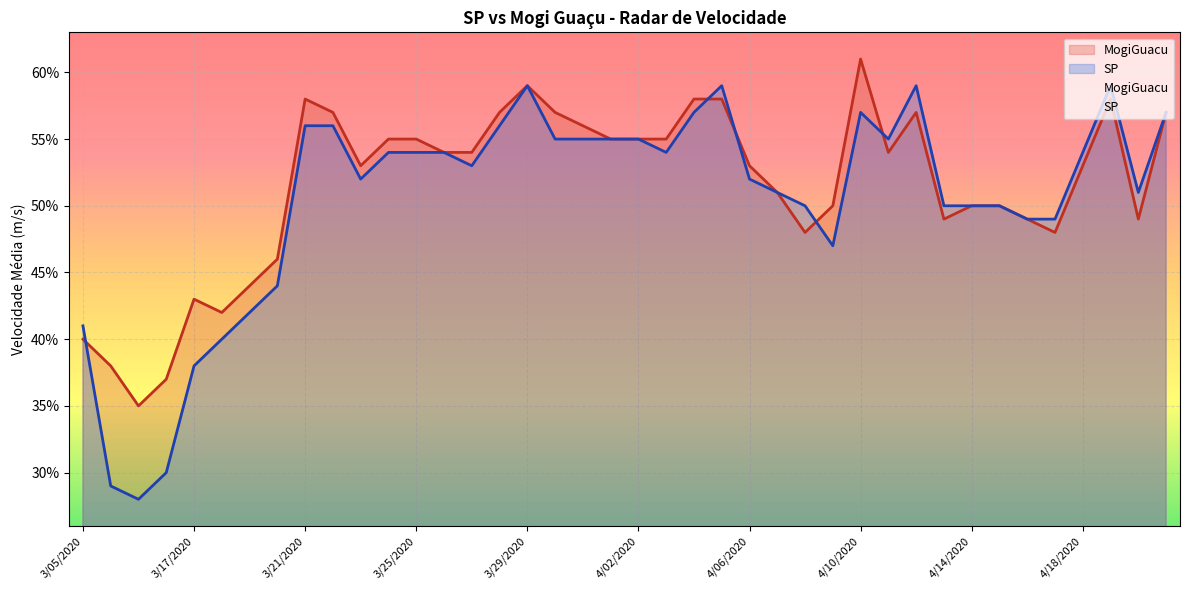

Is the value of MogiGuacu at 4/09/2020 greater than the value of SP at 3/28/2020?

No